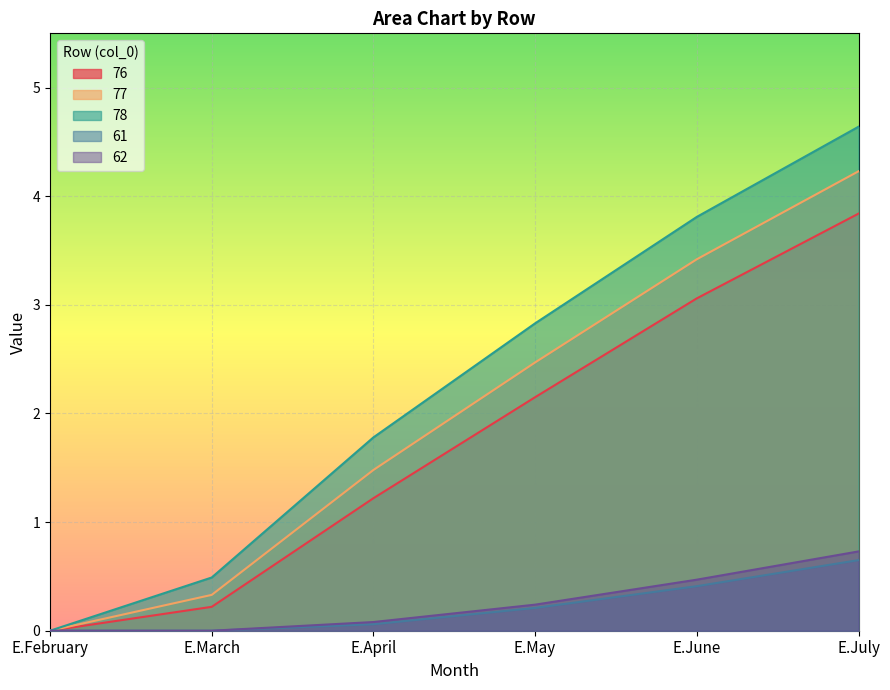

How many values in the 78 series are below 2?

3